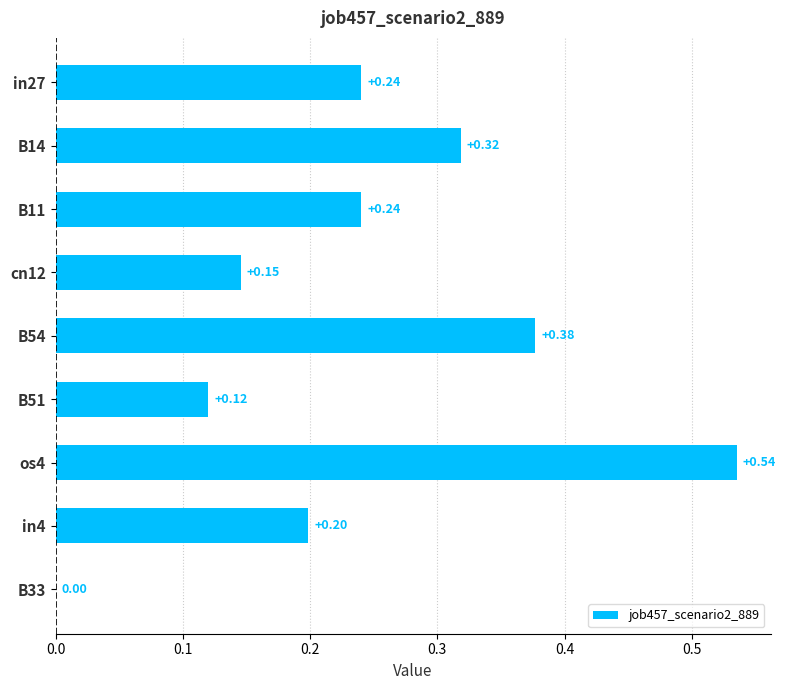

What is the sum of all values?

2.2